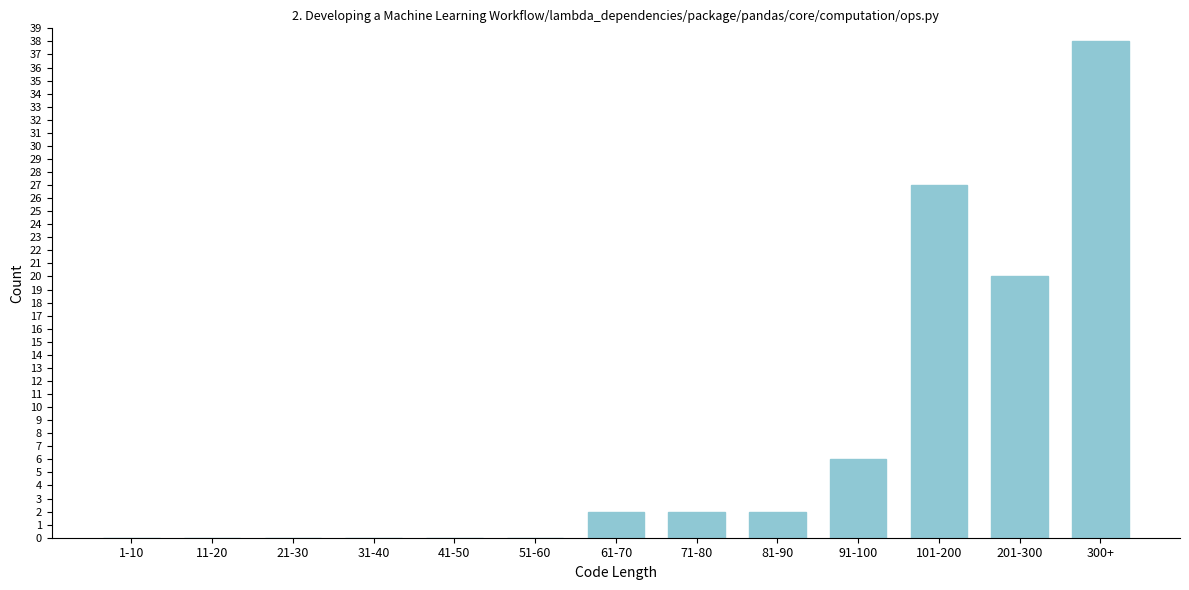

Reading left to right, what are all the values shown in this chart?

1-10=0	11-20=0	21-30=0	31-40=0	41-50=0	51-60=0	61-70=2	71-80=2	81-90=2	91-100=6	101-200=27	201-300=20	300+=38